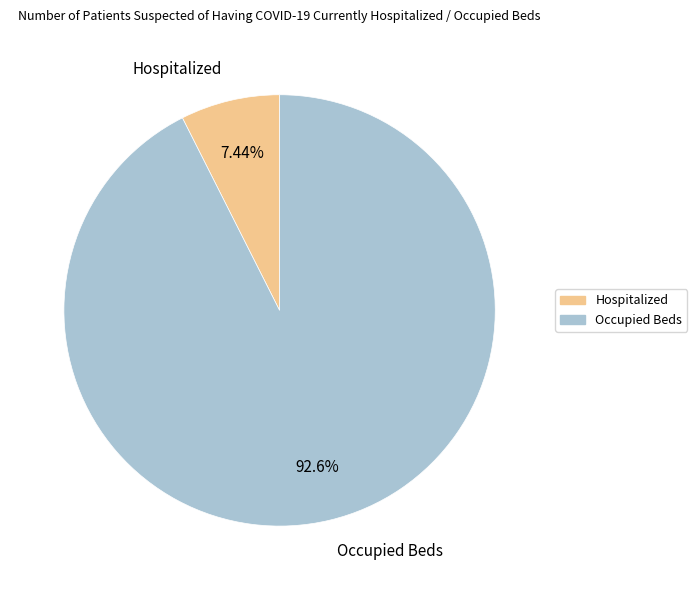

Is it true that Hospitalized is 1% of the pie?

False